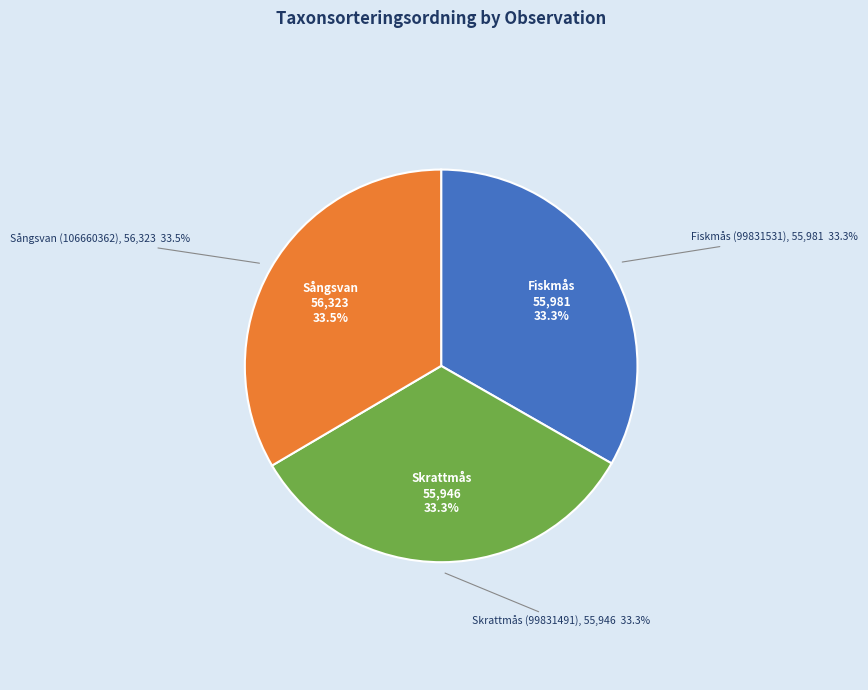

True or false: Skrattmås (99831491) accounts for 33% of the total.

True